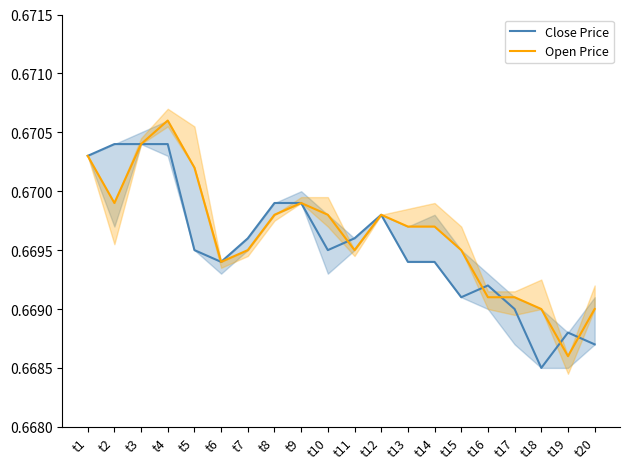

The value of Open Price at t4 is 0.5. True or false?

False